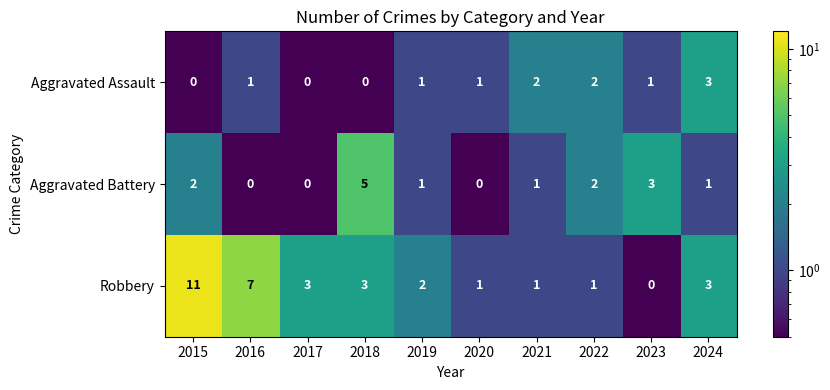

Count the Aggravated Assault values in the range 0 to 2.

9